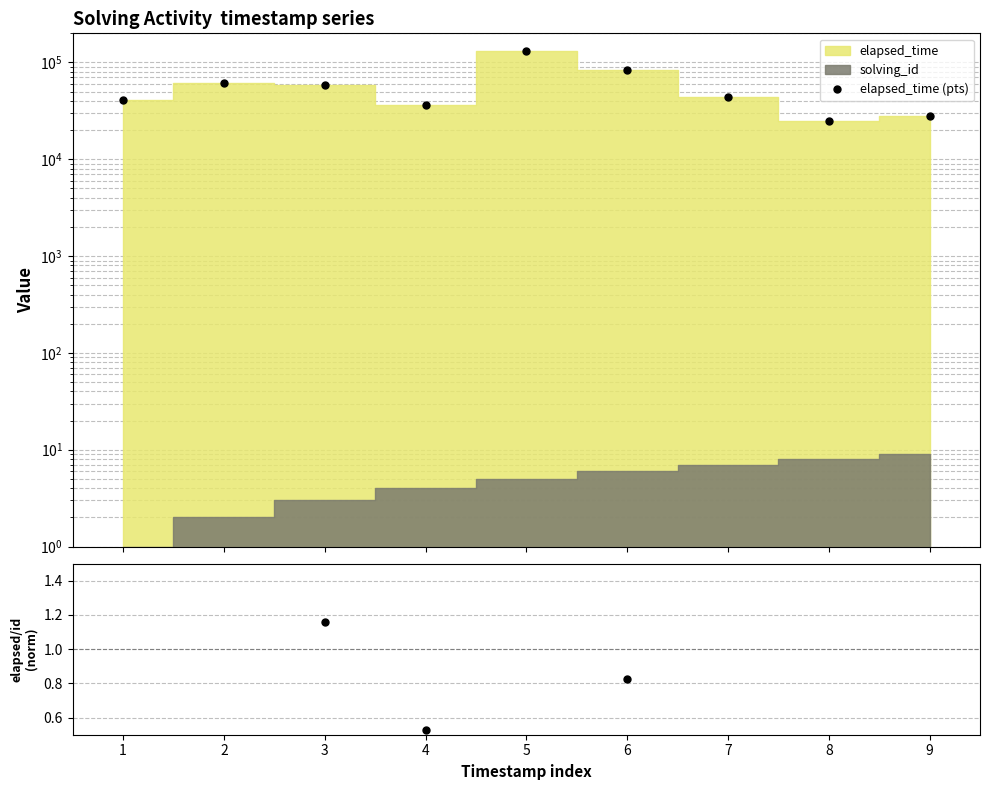

What is the average value of the ratio series?

1.0